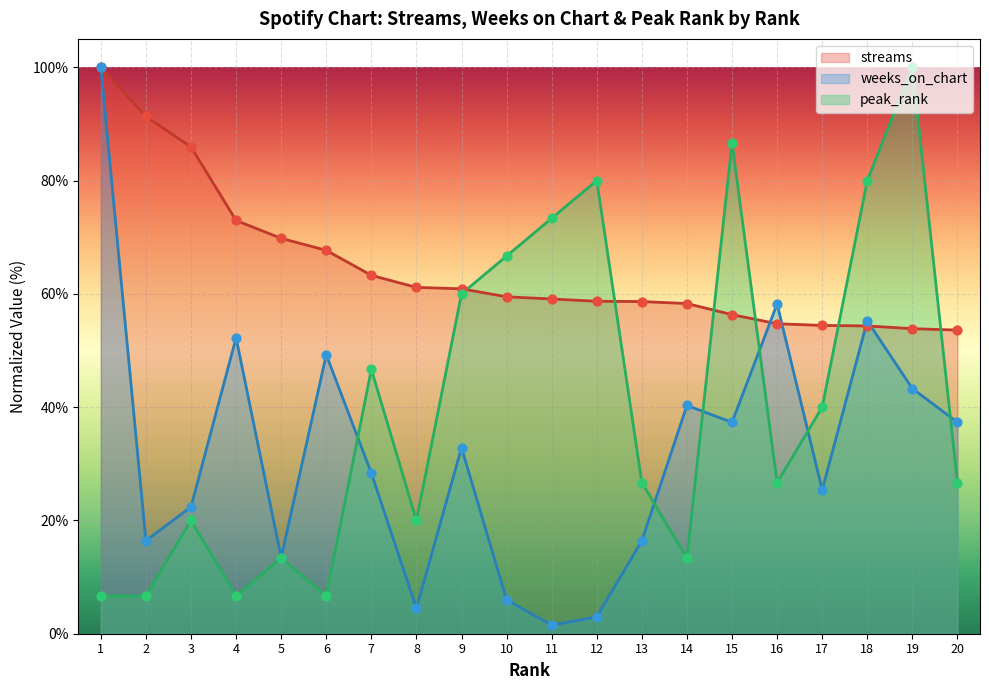

What are all the series names shown in the legend?

streams, weeks_on_chart, peak_rank